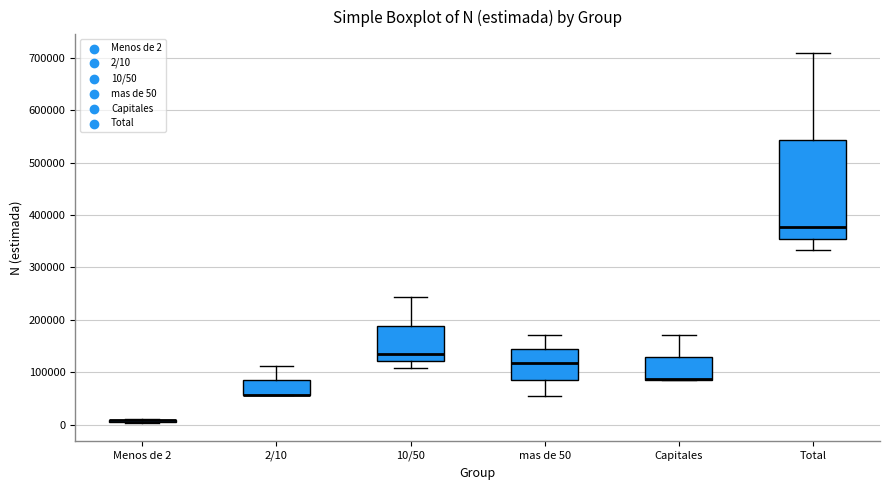

Where is the lower edge of the box for Capitales on the y-axis? The values are not printed on the chart, so give them approximately, as read against the axis.

90000